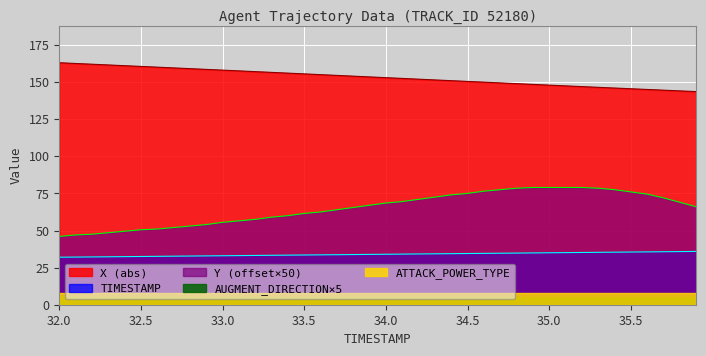

True or false: TIMESTAMP and Y cross at least once.

False